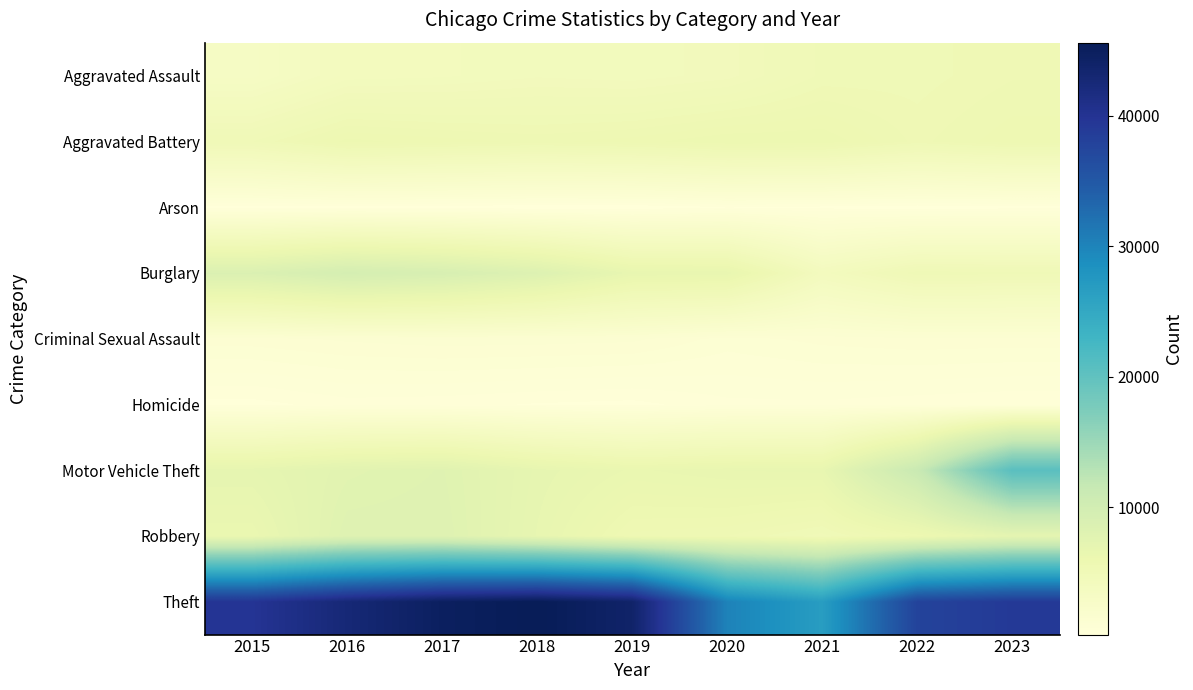

Reading right to left, transcribe all the data shown in this chart.

Aggravated Assault: 2023=5372	2022=5126	2021=5089	2020=4429	2019=4216	2018=4303	2017=4119	2016=4047	2015=3205
Aggravated Battery: 2023=5697	2022=5338	2021=5908	2020=5927	2019=5660	2018=5524	2017=5656	2016=5821	2015=5034
Arson: 2023=350	2022=297	2021=369	2020=415	2019=261	2018=258	2017=327	2016=367	2015=312
Burglary: 2023=5105	2022=5180	2021=4078	2020=6609	2019=6689	2018=8292	2017=9150	2016=9589	2015=8646
Criminal Sexual Assault: 2023=1254	2022=1276	2021=1205	2020=1063	2019=1374	2018=1410	2017=1425	2016=1360	2015=1247
Homicide: 2023=444	2022=505	2021=572	2020=561	2019=368	2018=414	2017=496	2016=529	2015=358
Motor Vehicle Theft: 2023=20670	2022=11210	2021=6704	2020=6635	2019=6410	2018=6938	2017=7896	2016=7637	2015=6979
Robbery: 2023=7124	2022=5793	2021=4958	2020=5397	2019=5519	2018=6787	2017=8035	2016=8026	2015=6322
Theft: 2023=39125	2022=37778	2021=26726	2020=30147	2019=43888	2018=45606	2017=44788	2016=42666	2015=39863